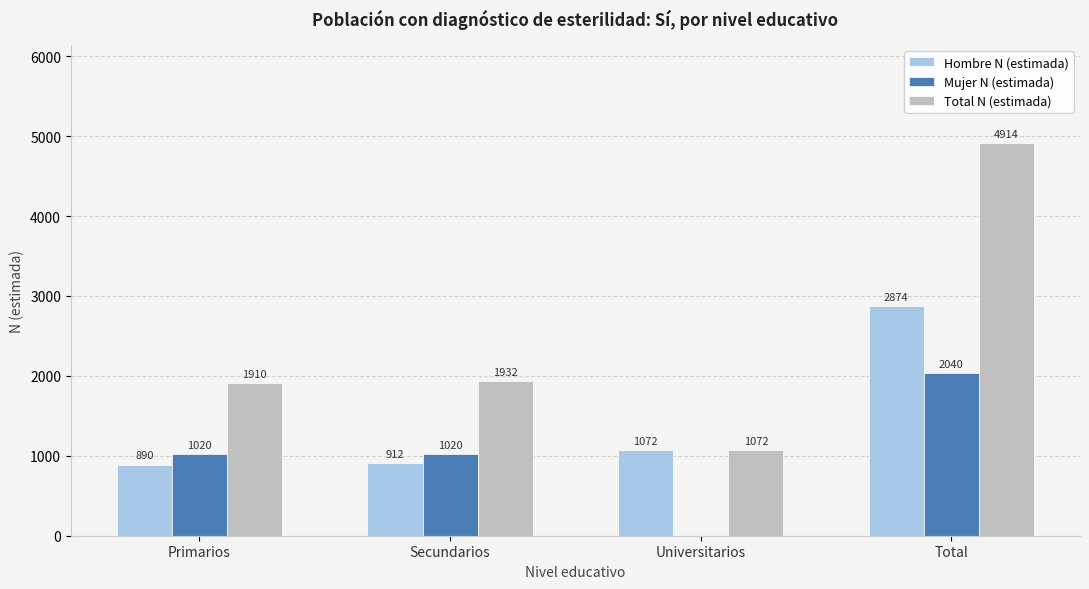

What are all the series names shown in the legend?

Hombre N (estimada), Mujer N (estimada), Total N (estimada)